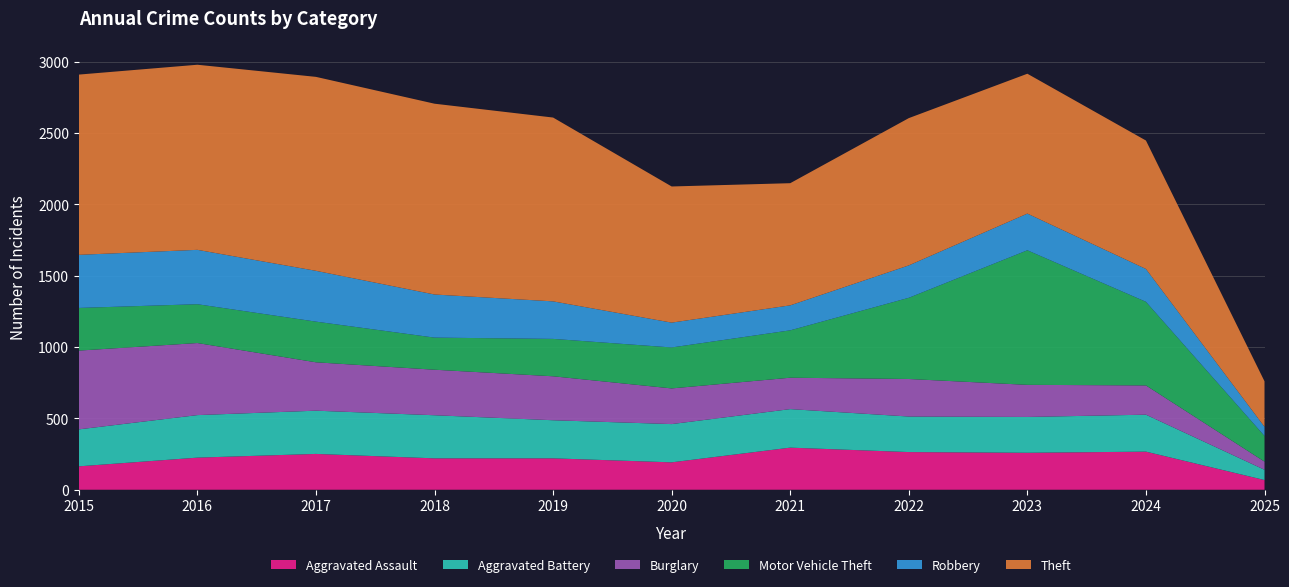

Reading left to right, transcribe all the data shown in this chart.

Aggravated Assault: 2015=164	2016=225	2017=251	2018=220	2019=220	2020=192	2021=295	2022=264	2023=259	2024=267	2025=68
Aggravated Battery: 2015=259	2016=298	2017=303	2018=302	2019=267	2020=268	2021=270	2022=249	2023=251	2024=259	2025=72
Burglary: 2015=552	2016=505	2017=339	2018=319	2019=308	2020=250	2021=220	2022=263	2023=225	2024=205	2025=57
Motor Vehicle Theft: 2015=299	2016=272	2017=285	2018=225	2019=262	2020=287	2021=332	2022=569	2023=943	2024=586	2025=180
Robbery: 2015=372	2016=381	2017=356	2018=302	2019=263	2020=174	2021=175	2022=227	2023=257	2024=230	2025=64
Theft: 2015=1263	2016=1297	2017=1359	2018=1337	2019=1288	2020=954	2021=856	2022=1032	2023=980	2024=900	2025=319